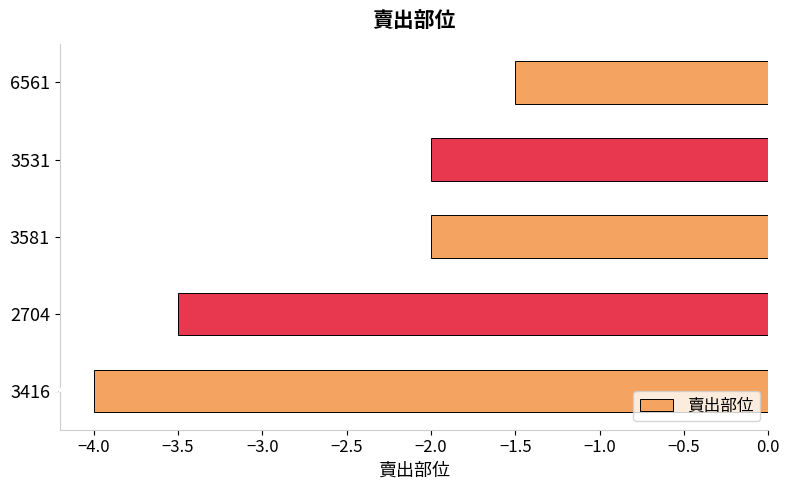

Which label corresponds to the largest value in the chart?

6561